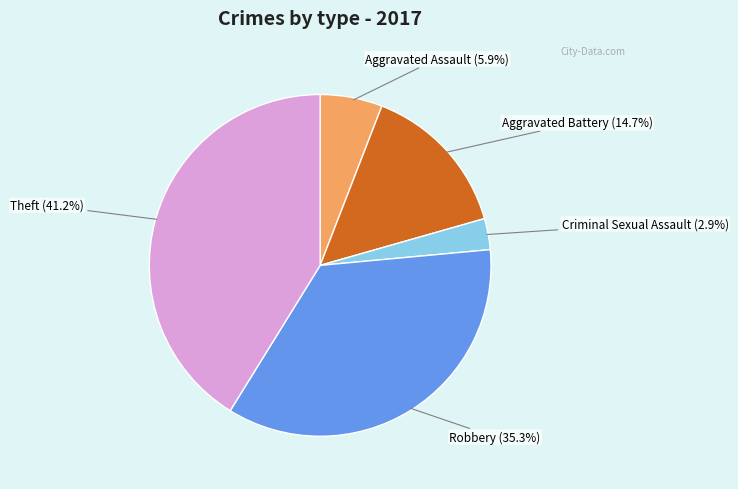

Does any single category account for the majority?

No